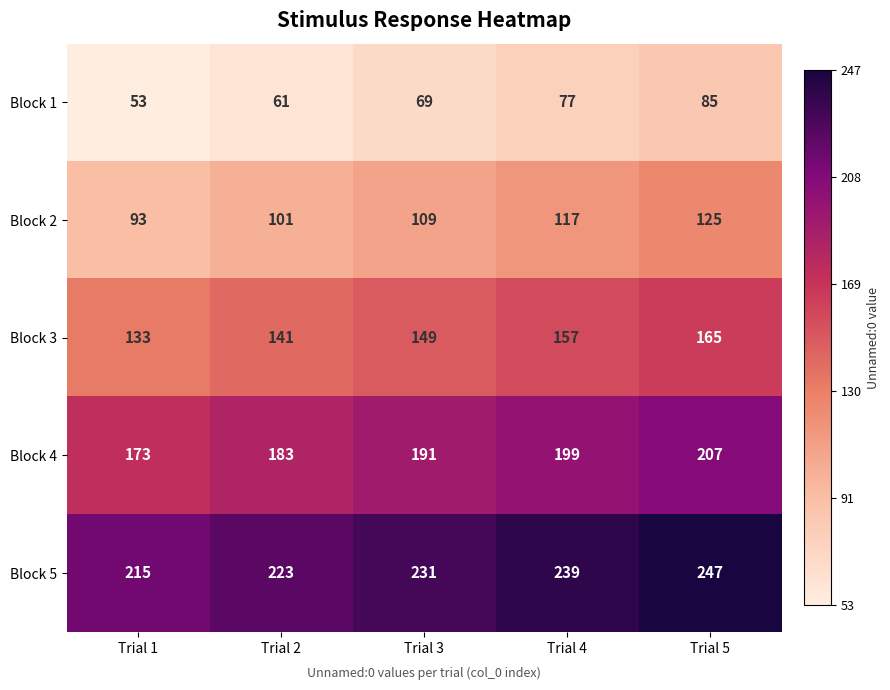

The value of Block 3 at Trial 4 is 157. True or false?

True